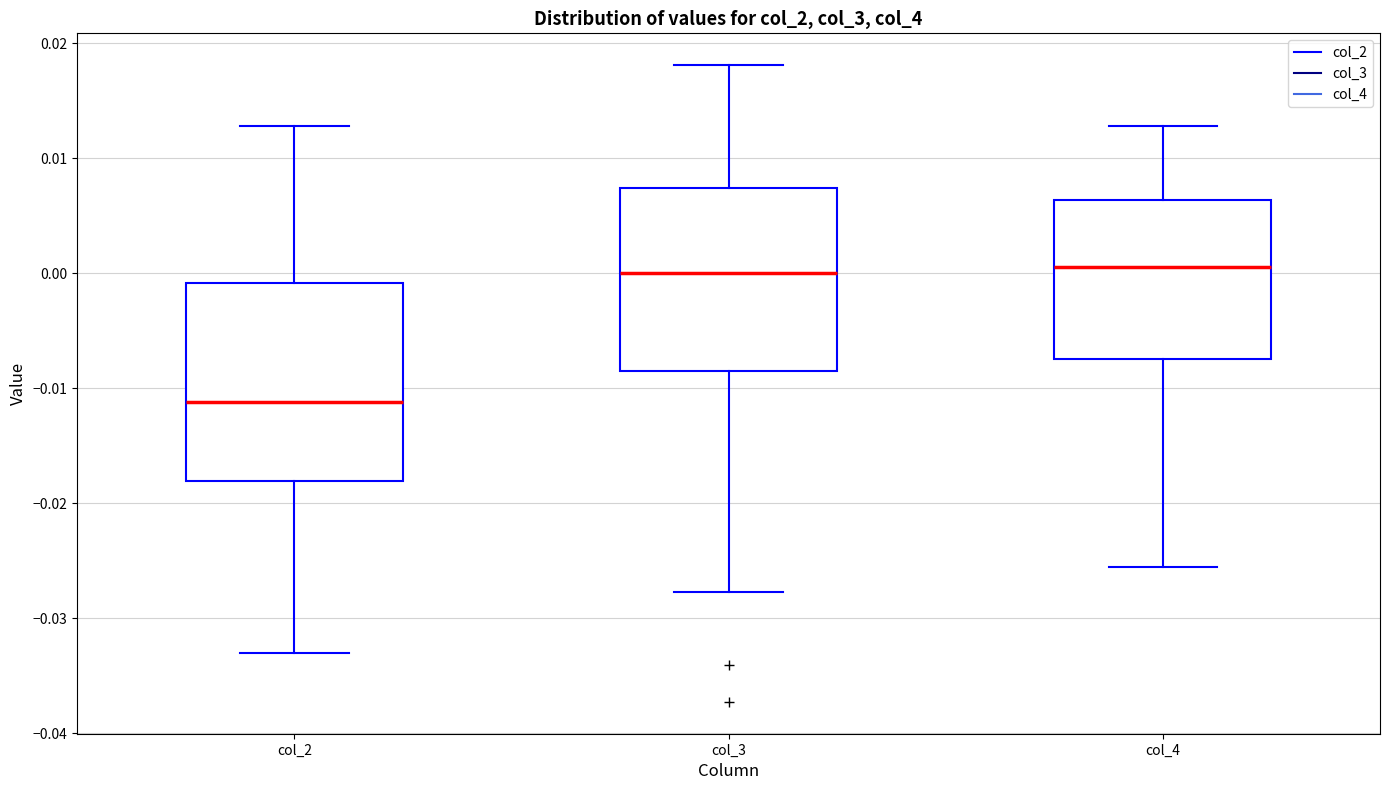

Where does the upper whisker of the box for col_4 end on the y-axis? The values are not printed on the chart, so give them approximately, as read against the axis.

0.013